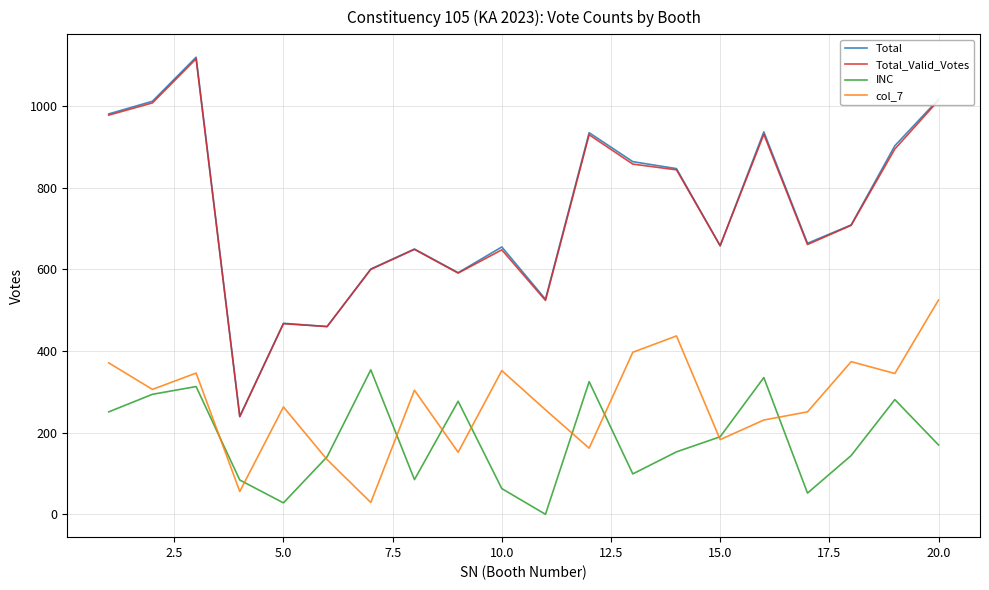

What is the highest value of the Total_Valid_Votes series?

1116